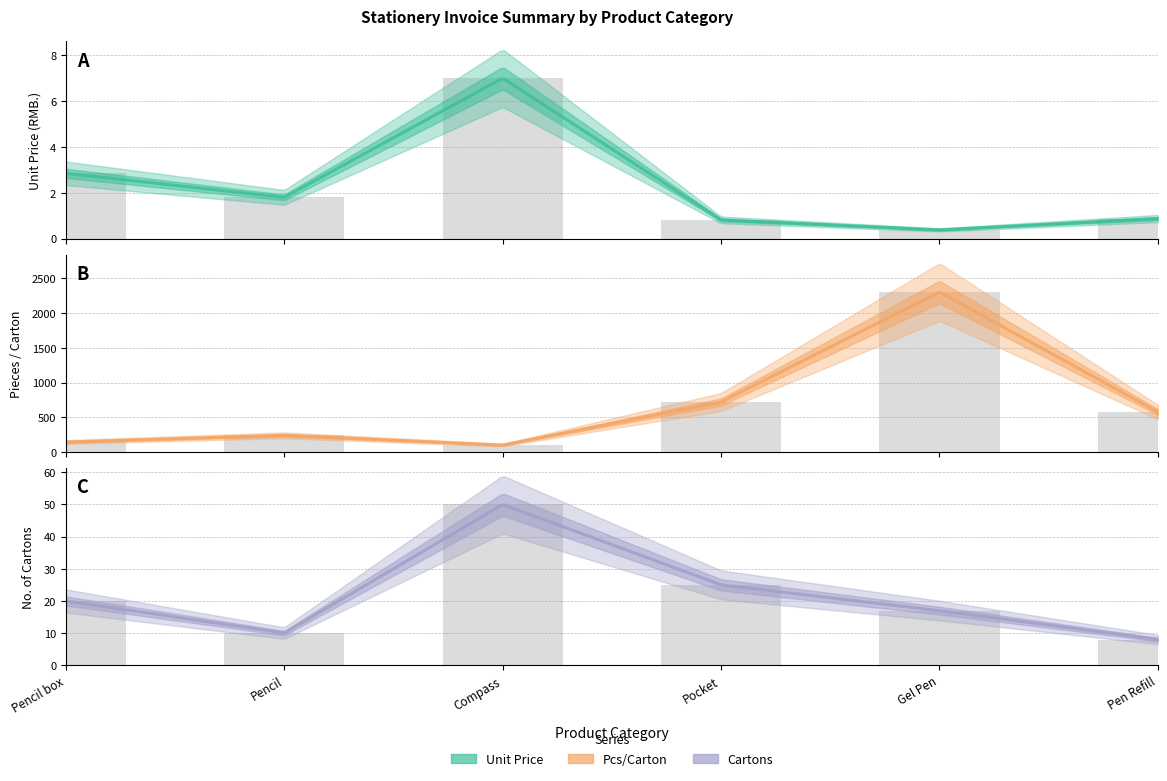

What is the difference between the highest and lowest values at Pencil?

238.2